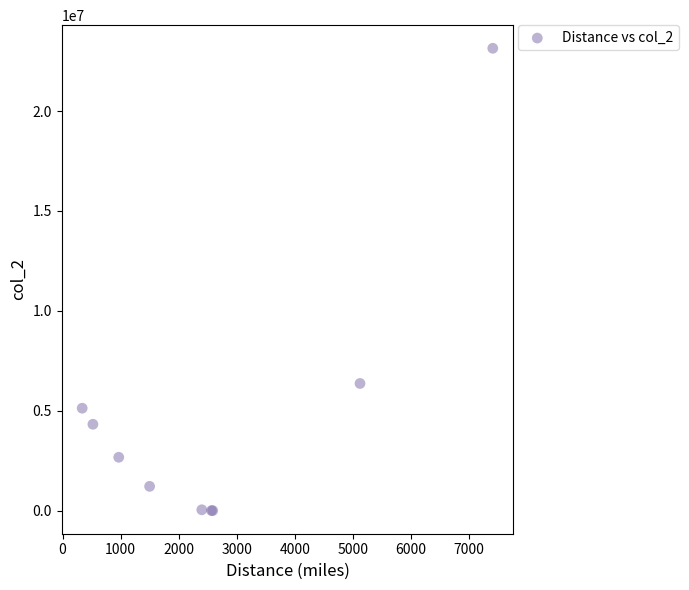

What Y value in the scatter plot is closest to 11572440?

6364968.3